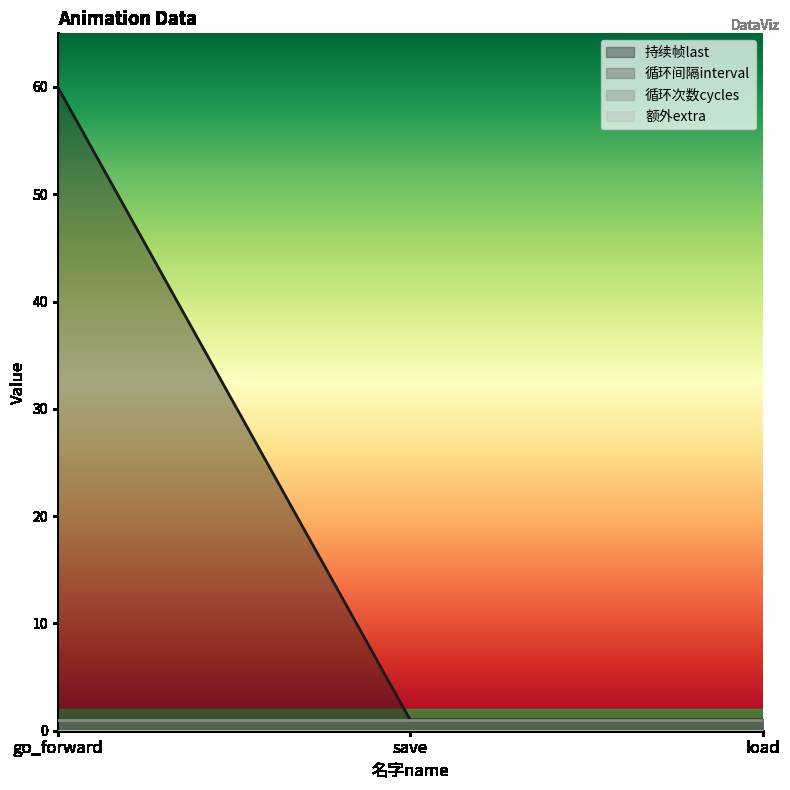

What is the sum of the 持续帧last values at save and go_forward?

61